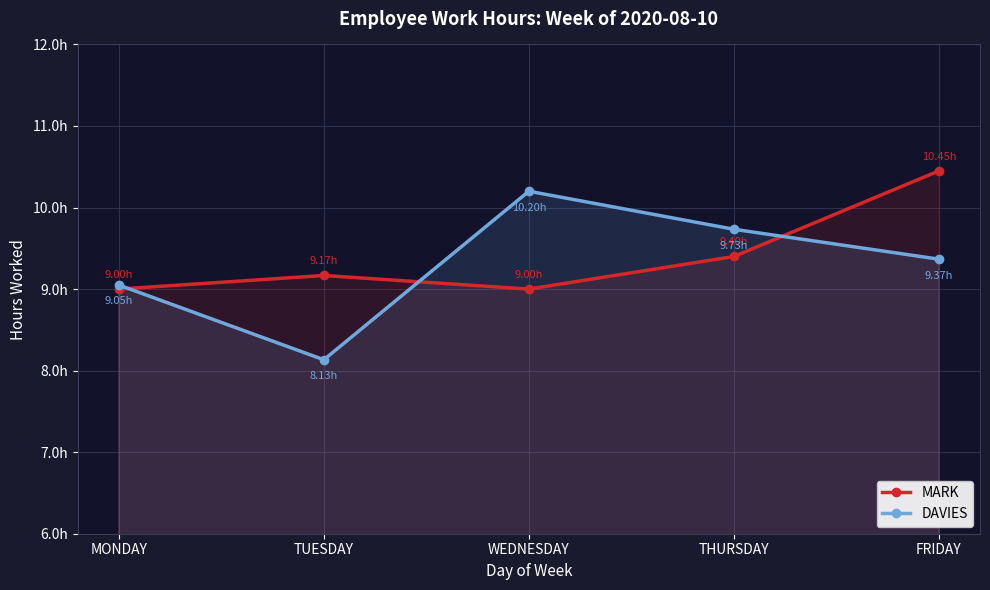

Rank the categories by DAVIES value from highest to lowest.

WEDNESDAY, THURSDAY, FRIDAY, MONDAY, TUESDAY